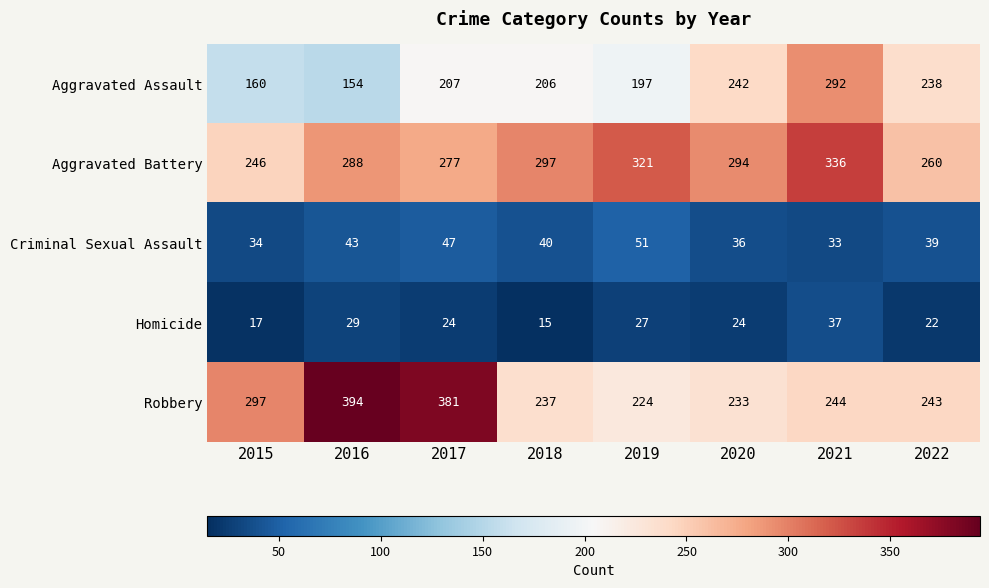

Which series has the largest total across all categories?

Aggravated Battery